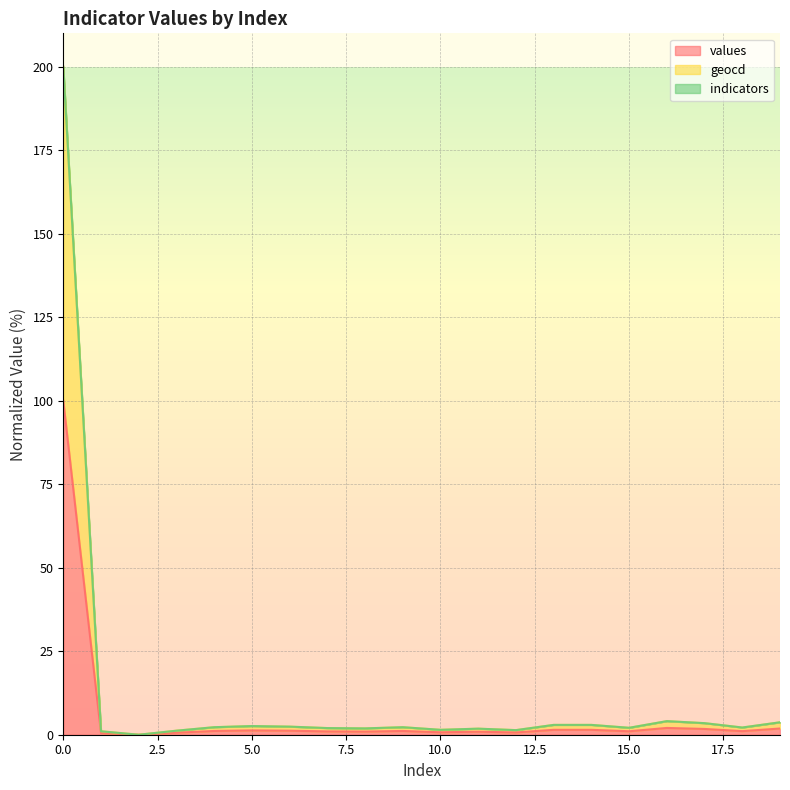

Is the value of geocd at 3 greater than the value of values at 6?

Yes